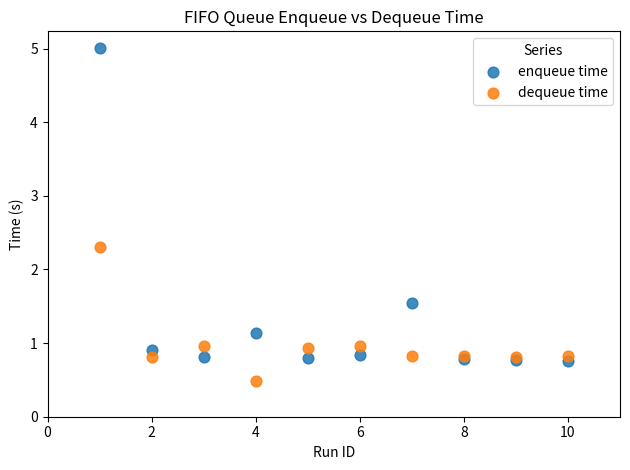

Which series contains the highest Y value?

enqueue time